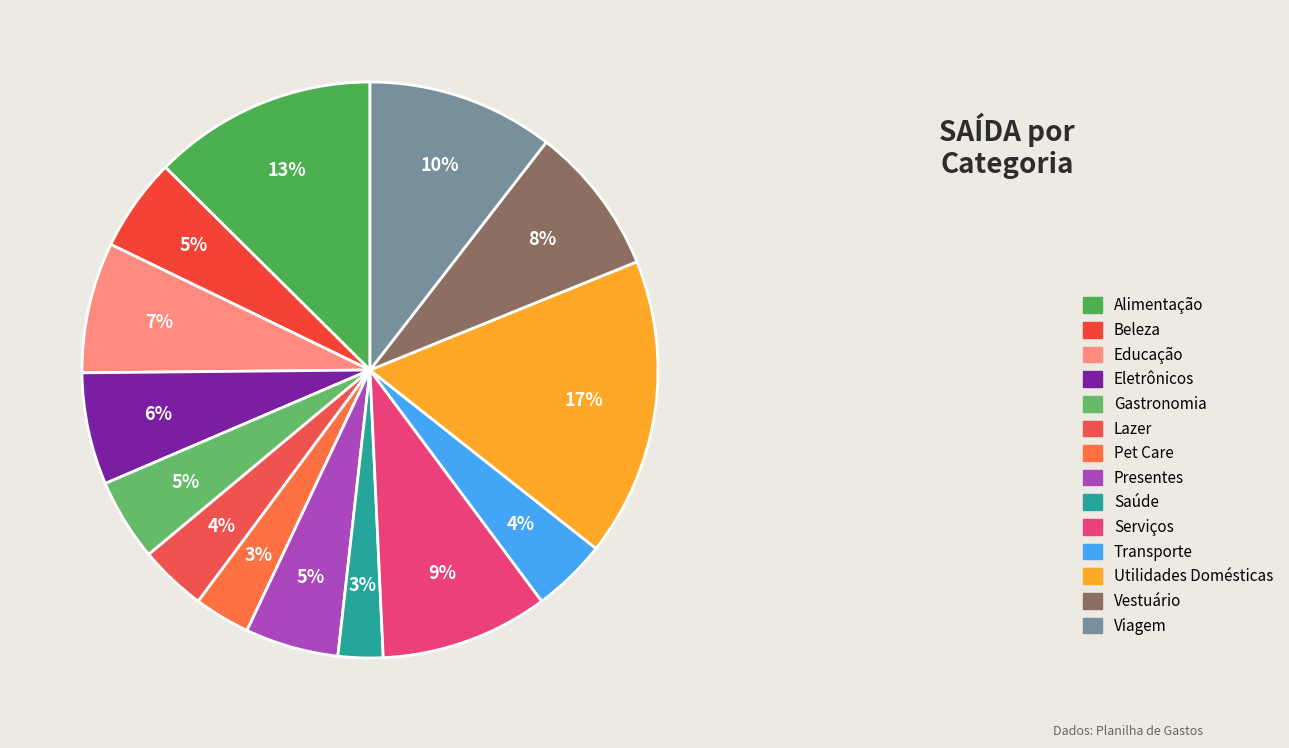

Which category has the biggest portion of the pie?

Utilidades Domésticas